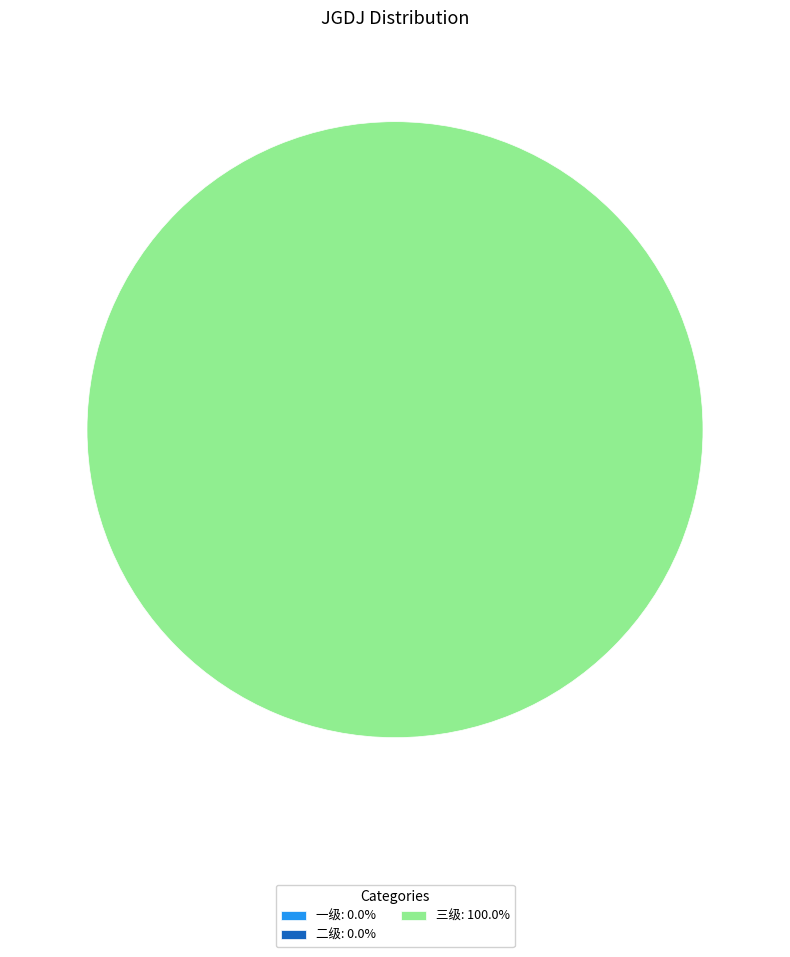

Count the number of slices in the pie.

3